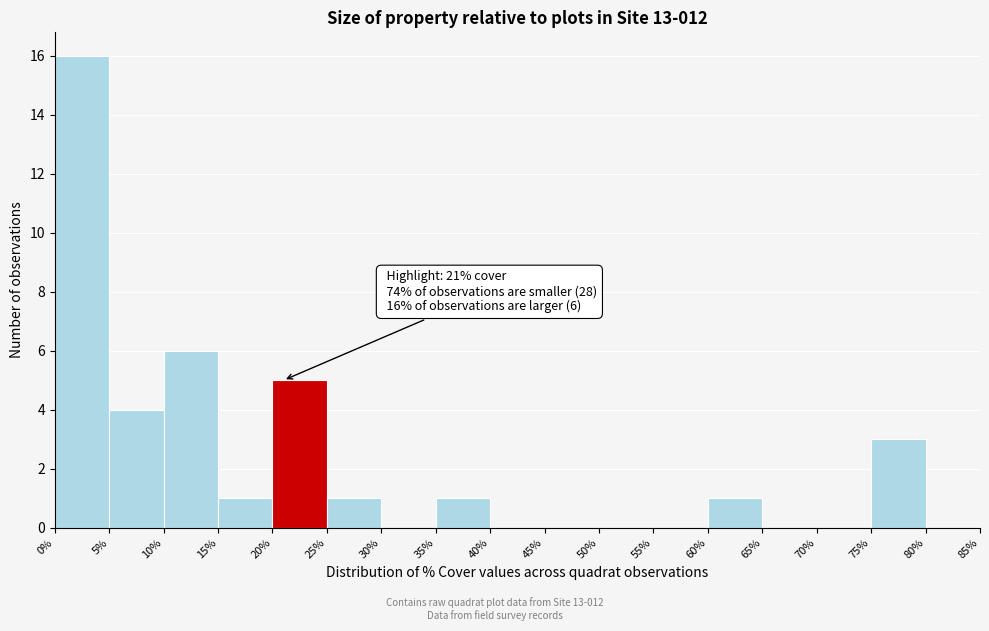

Over which range of the x-axis is the bar tallest?

0% to 5%